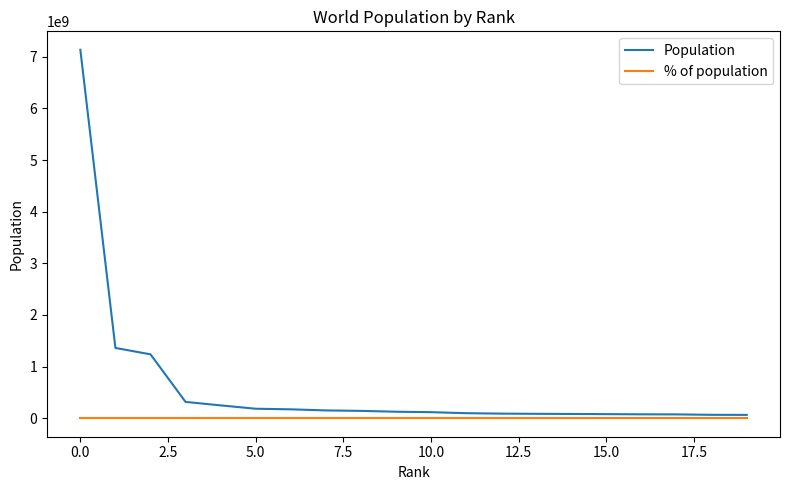

True or false: % of population and Population intersect in this chart.

False